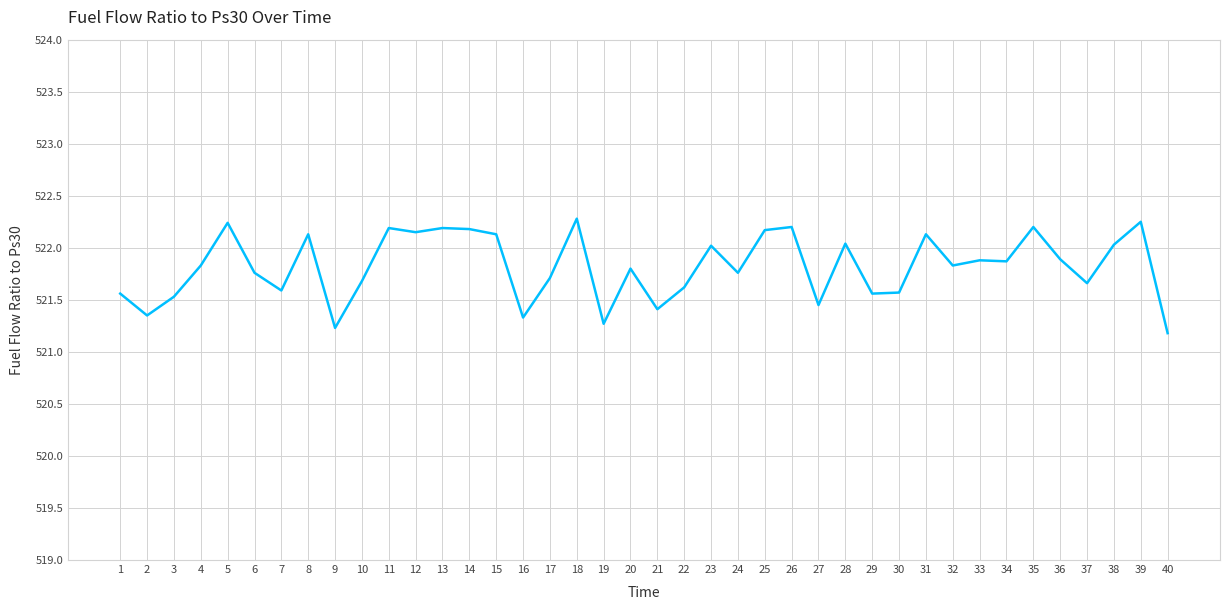

What is the ratio of the value at 38 to the value at 6?

1.0